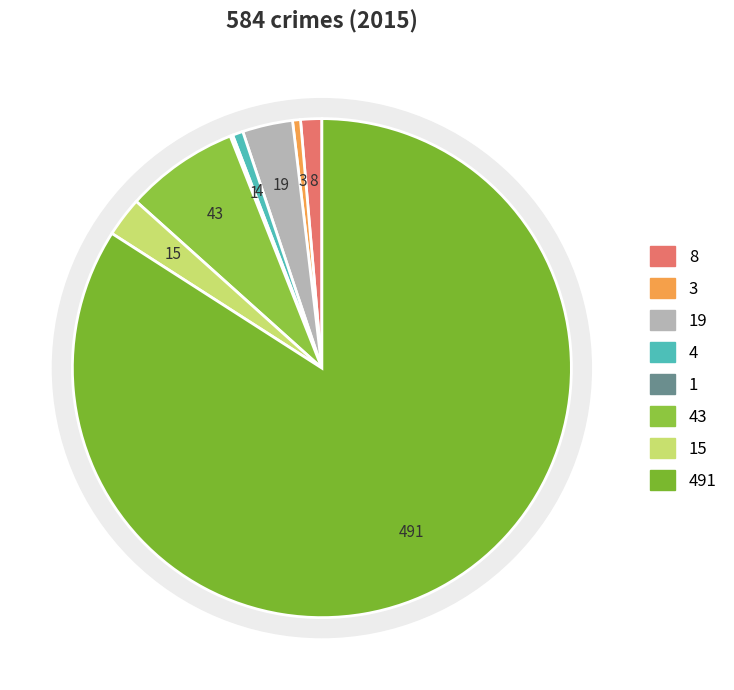

What is the change in value from Burglary to Motor Vehicle Theft?

+24